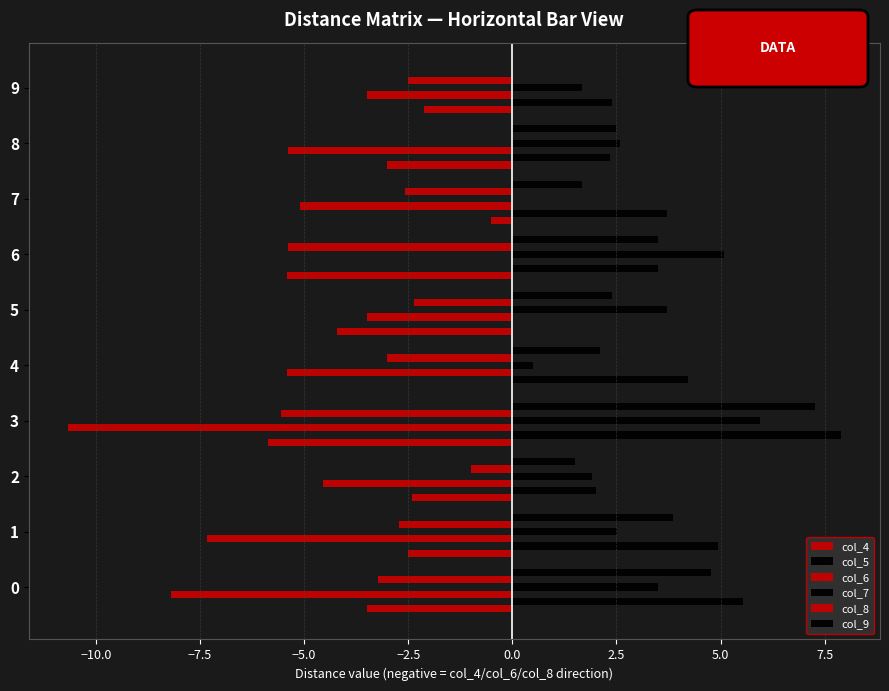

What is the maximum value for col_5?

7.9